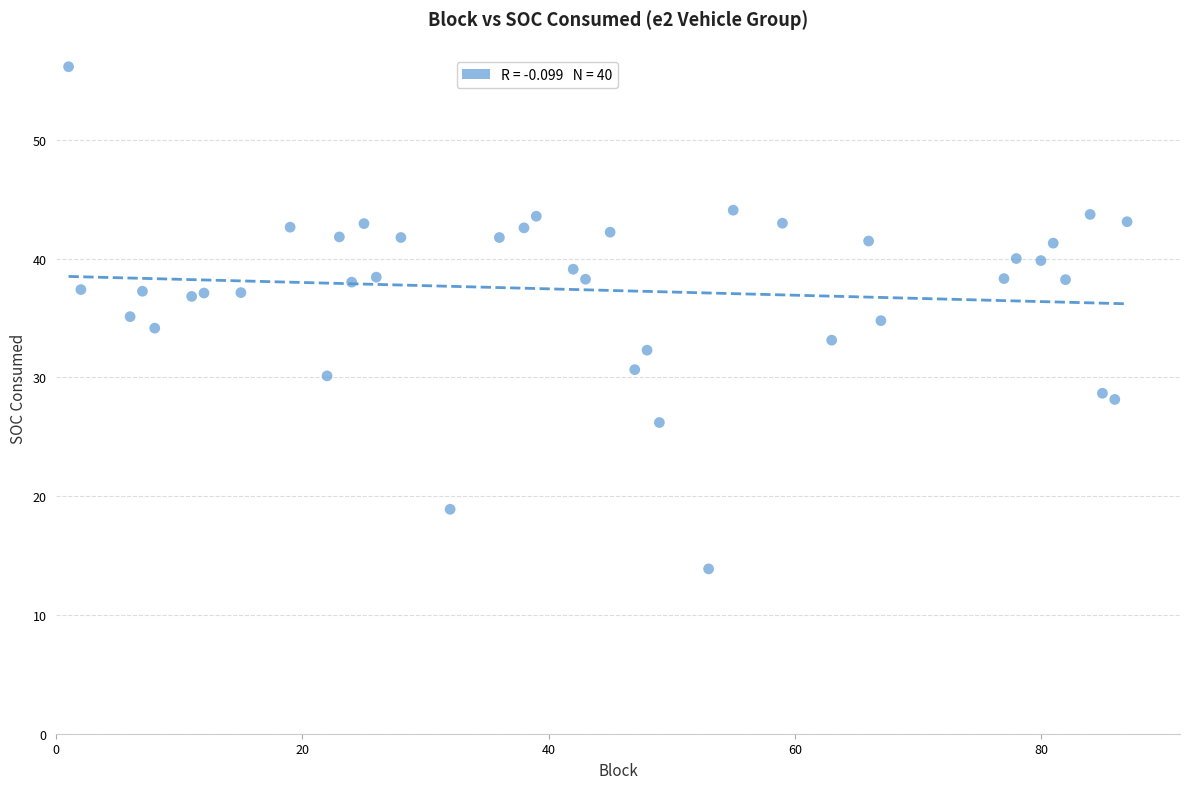

What is the range of X values (max minus min)?

86.0